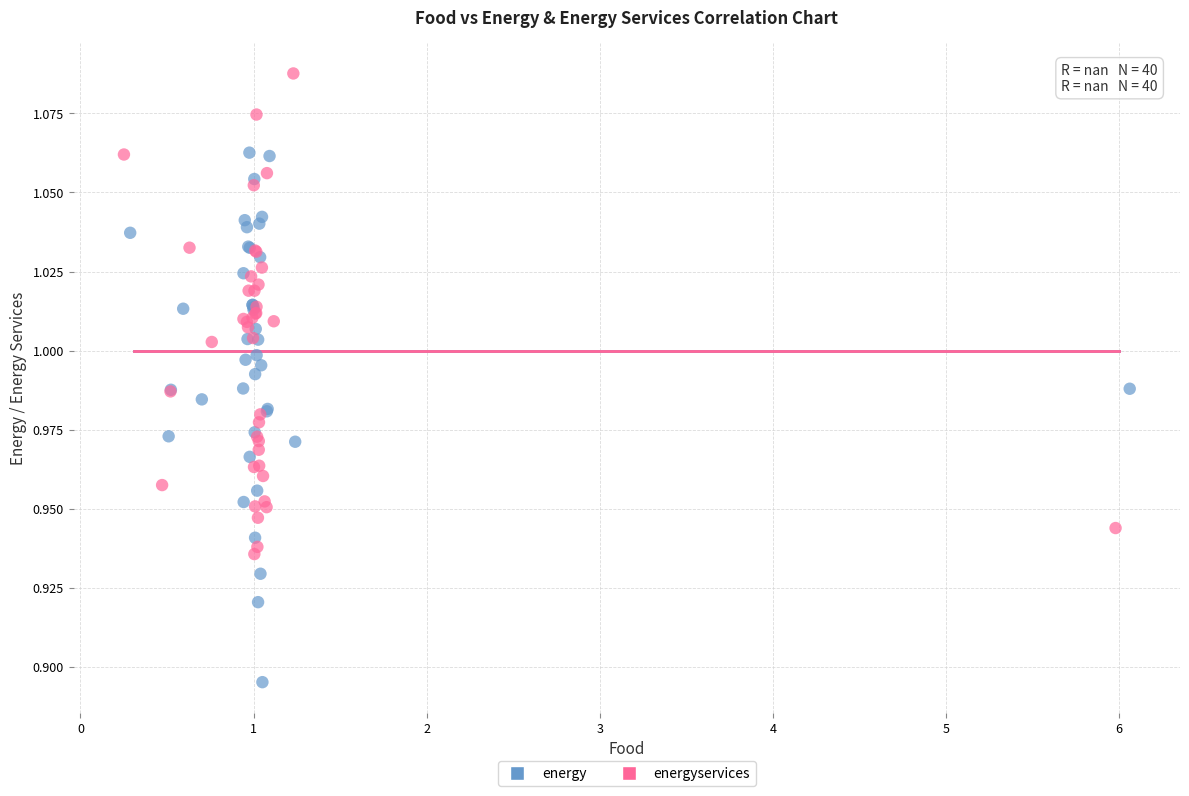

Which series reaches the minimum Y coordinate?

energy